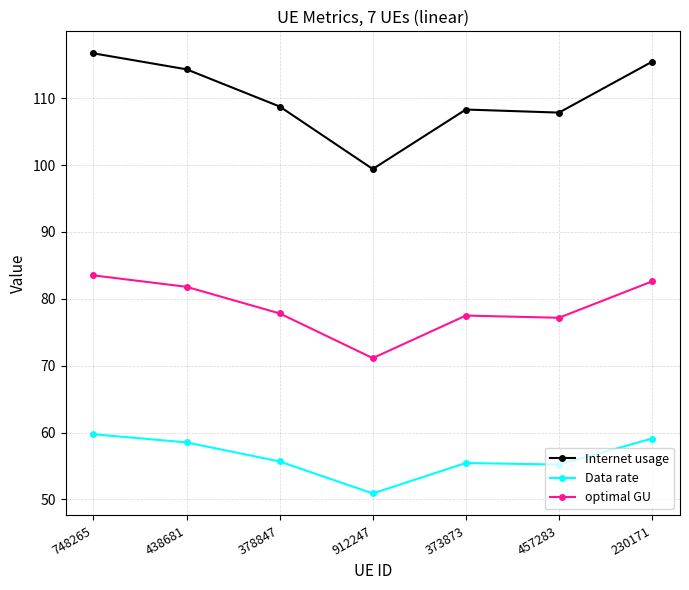

Which series changed the most between 438681 and 457283?

Internet usage